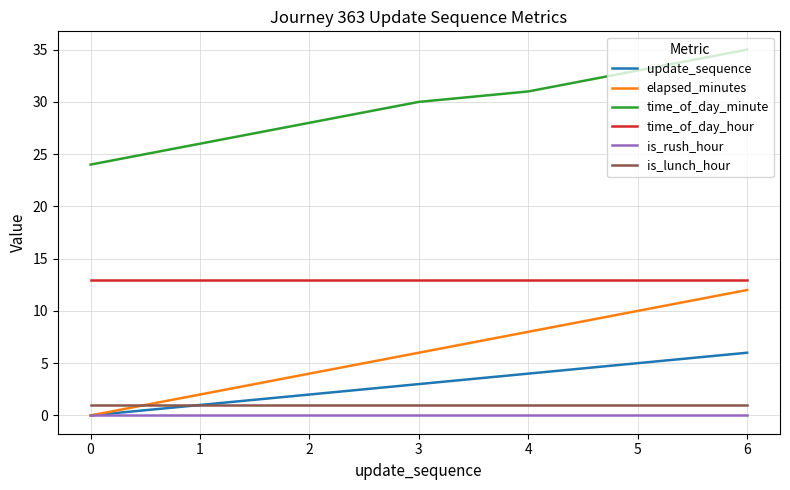

True or false: time_of_day_minute and time_of_day_hour intersect in this chart.

False